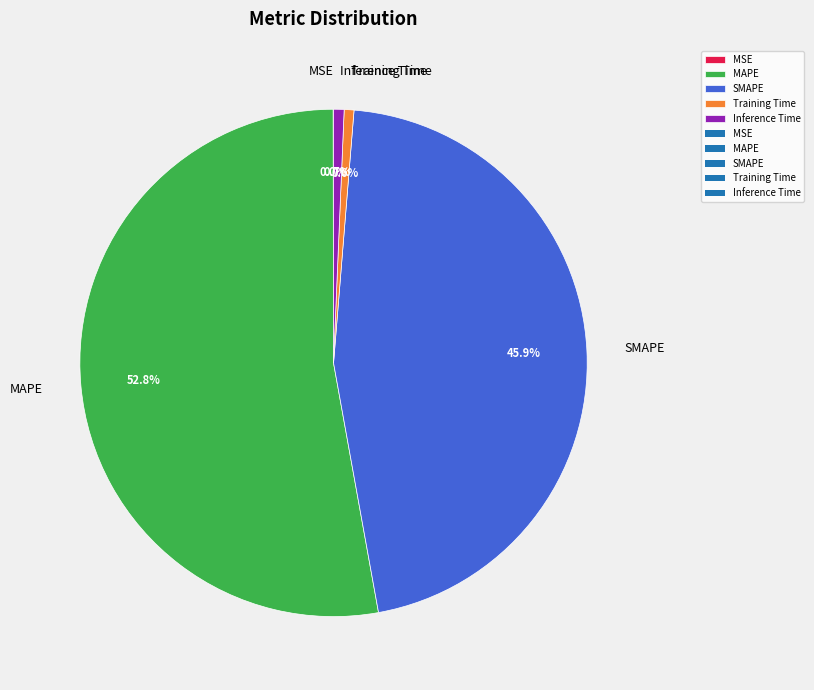

Is the sum of MAPE and Training Time greater than half?

Yes